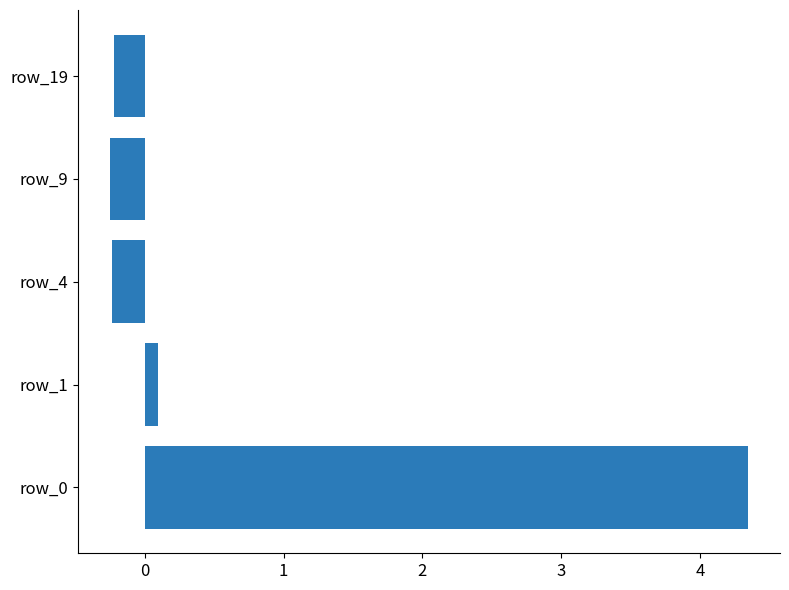

Where is the data nearest to the value 2?

row_1